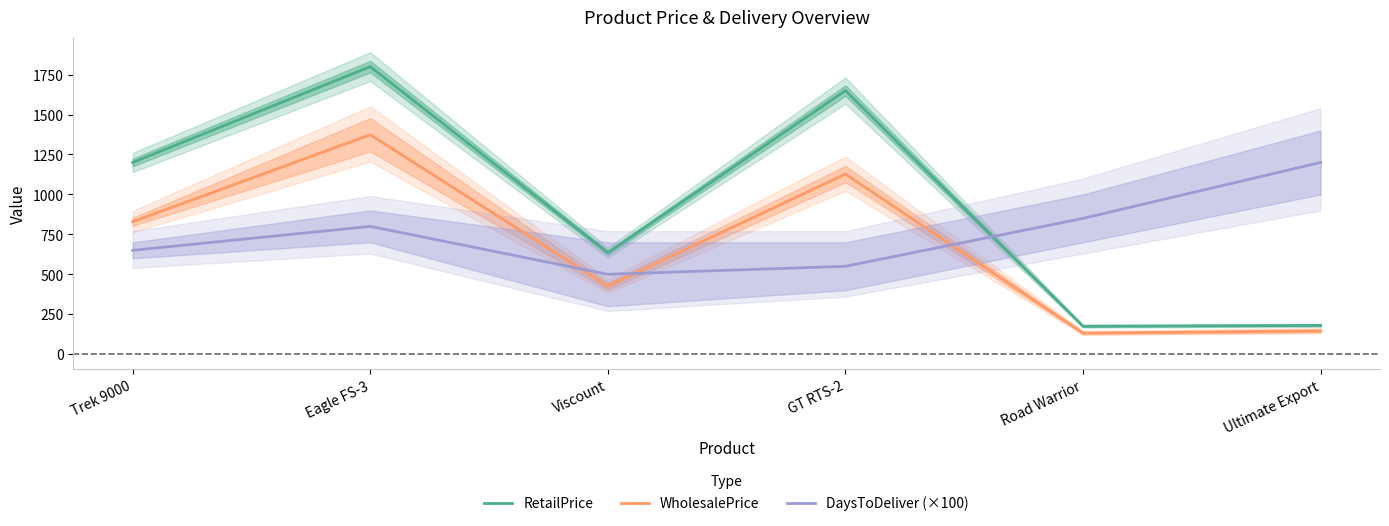

At which category is the sum across all series the highest?

Eagle FS-3